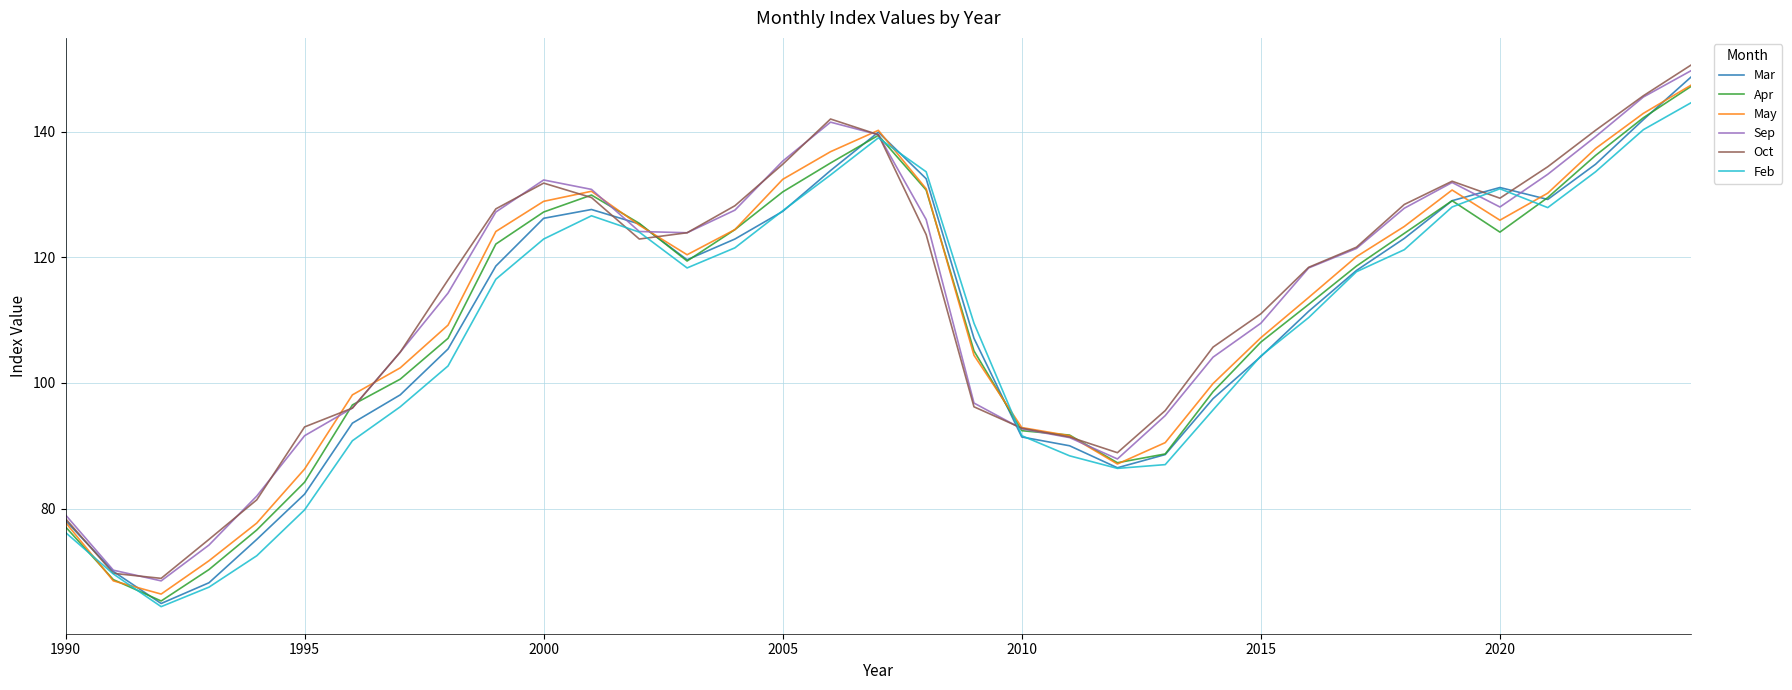

What is the difference between the second highest and second lowest values in the May series?

74.4